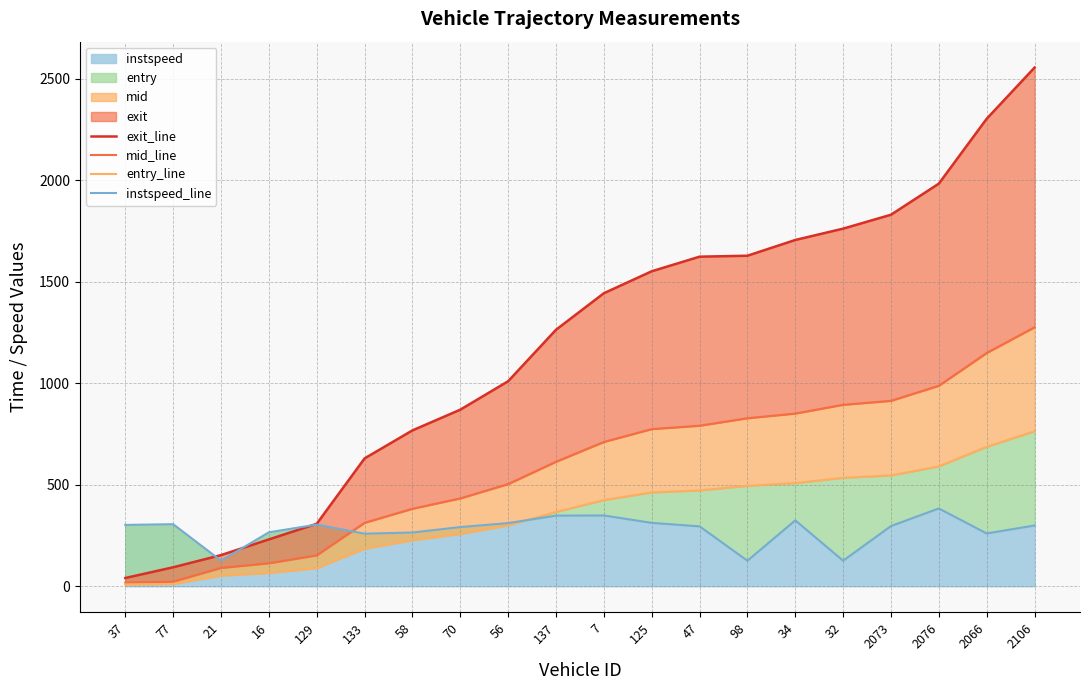

Which series has the largest total across all categories?

exit_line